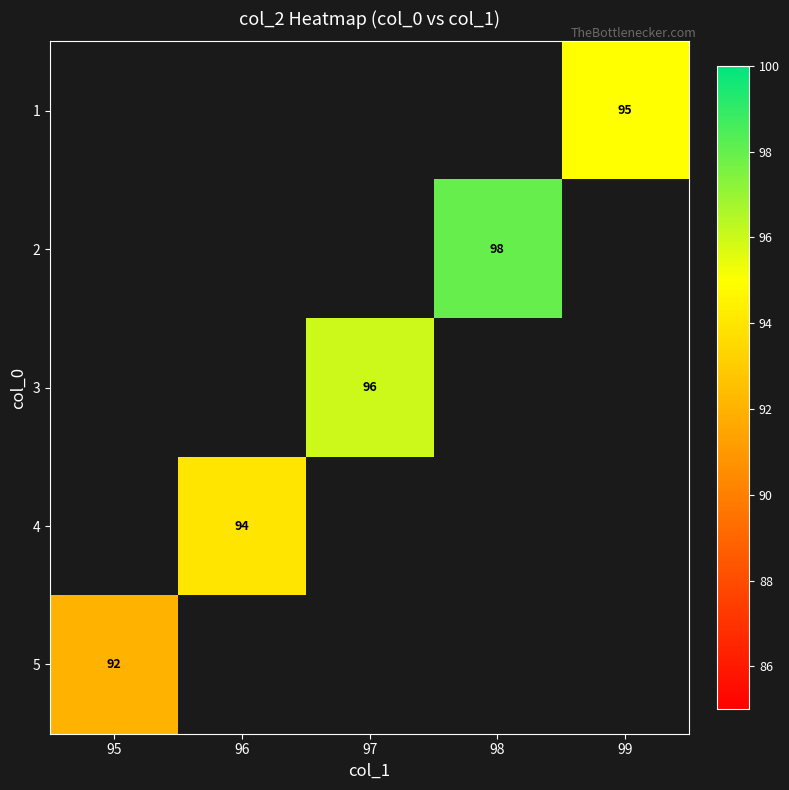

The value of 2 at 98 is 98. True or false?

True